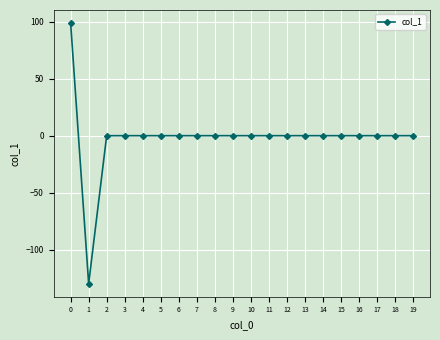

What is the smallest value displayed?

-129.8